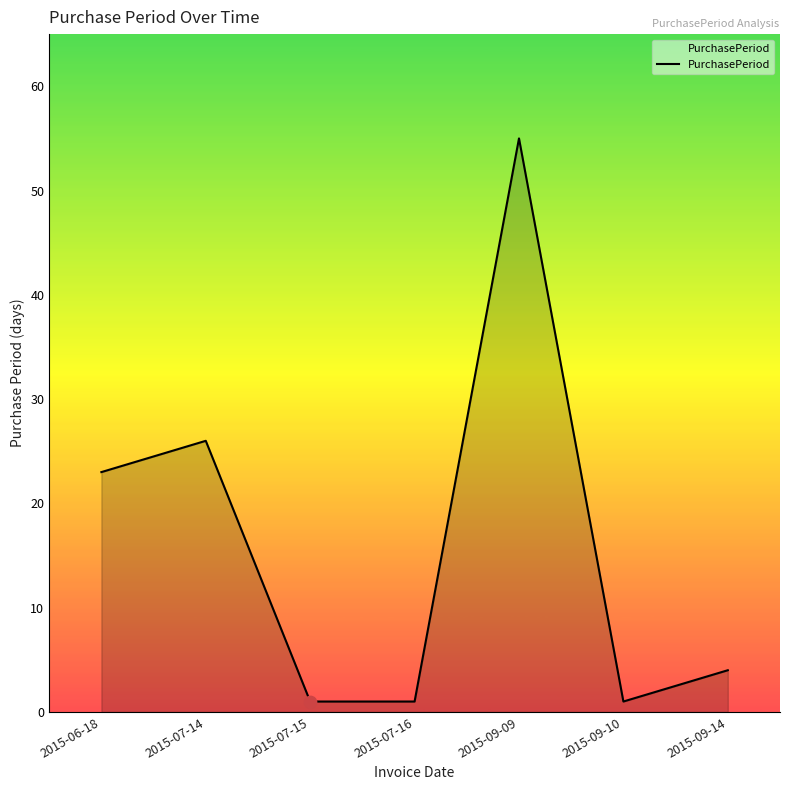

Approximately how many times larger is the value at 2015-07-14 compared to 2015-09-10?

26.0